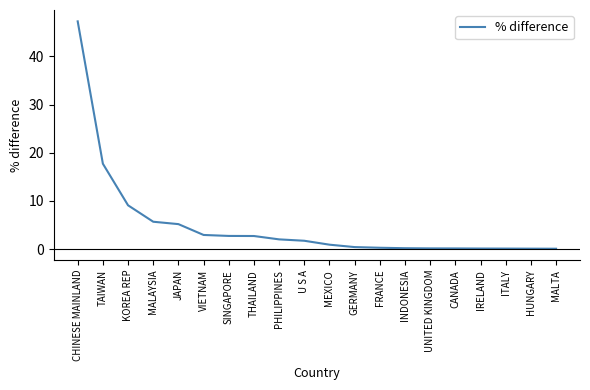

Where is the data nearest to the value 23?

TAIWAN